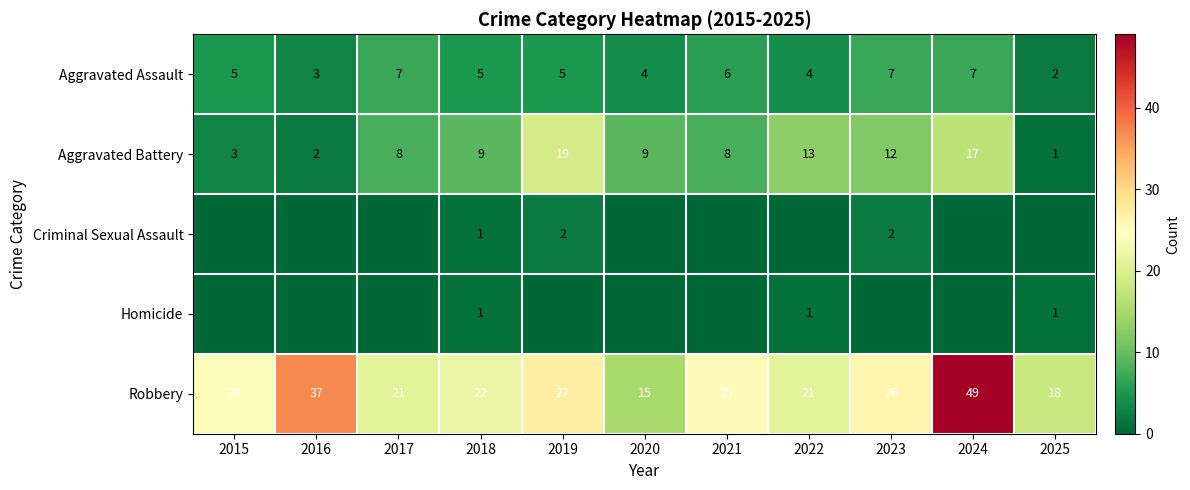

Which category has the lowest value in the Aggravated Battery series?

2025